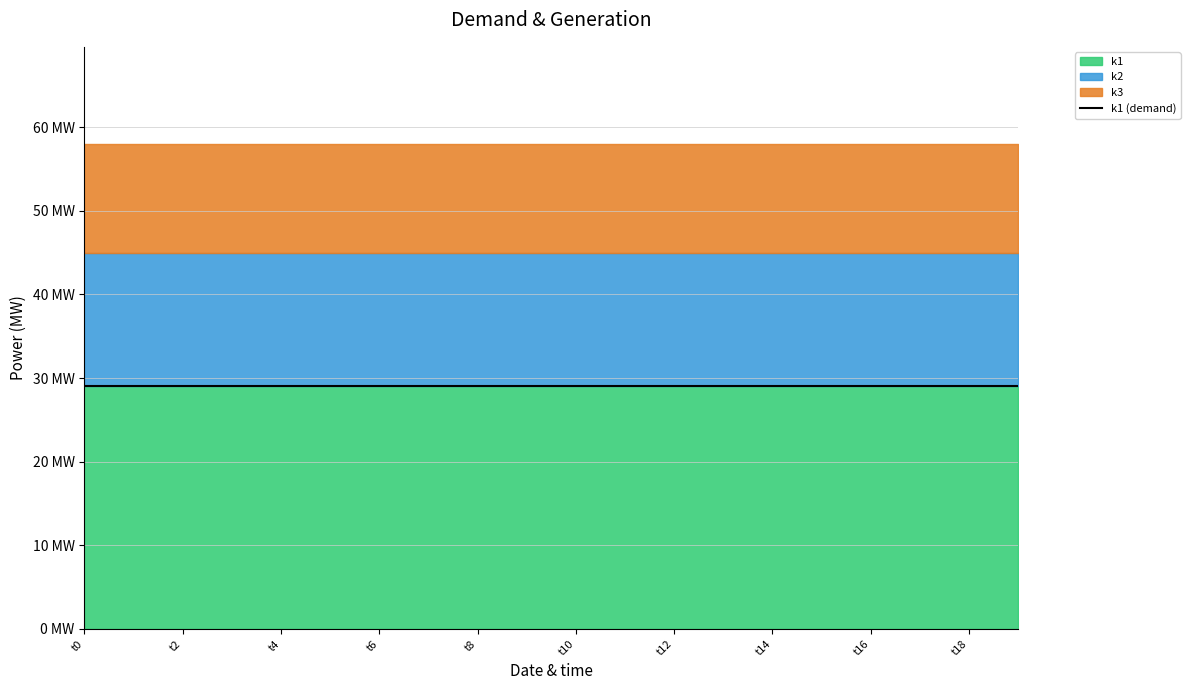

At t18, list the series in order from largest to smallest.

k1, k2, k3